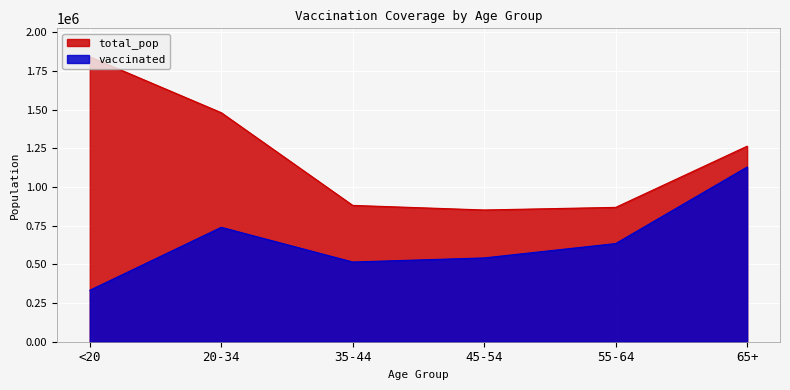

What position from the right is 65+?

1